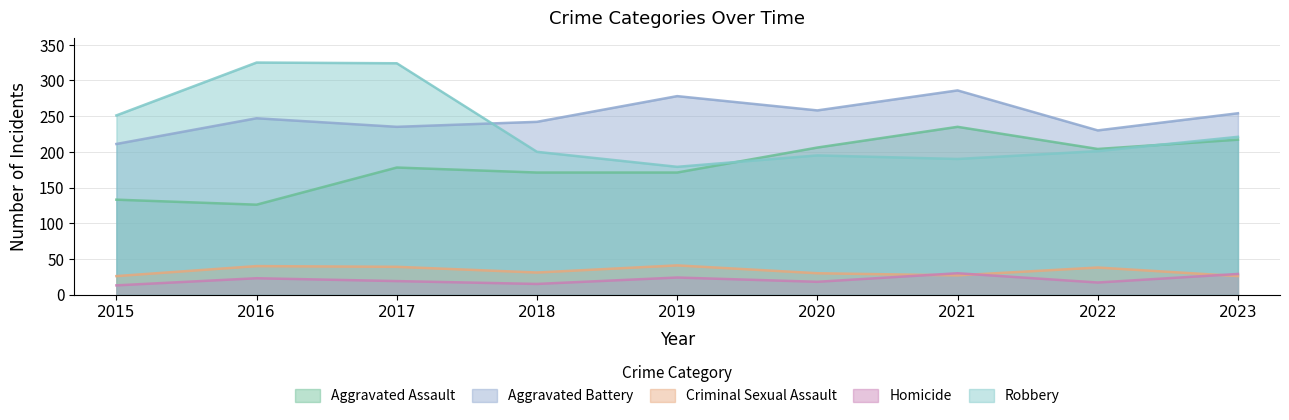

Is the value of Aggravated Assault at 2023 greater than the value of Homicide at 2018?

Yes